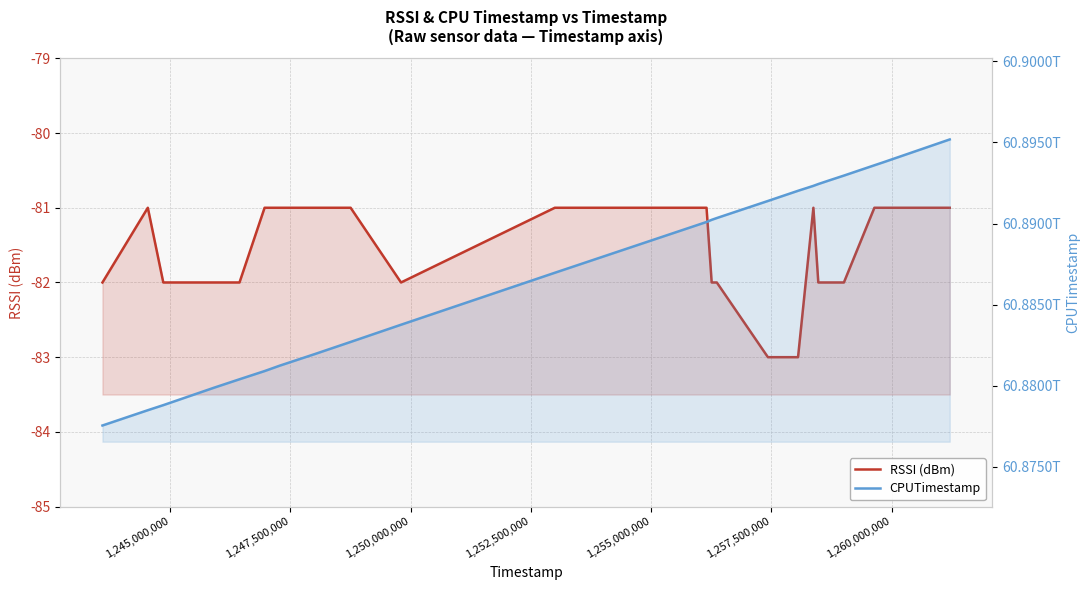

What are all the series names shown in the legend?

RSSI (dBm), CPUTimestamp